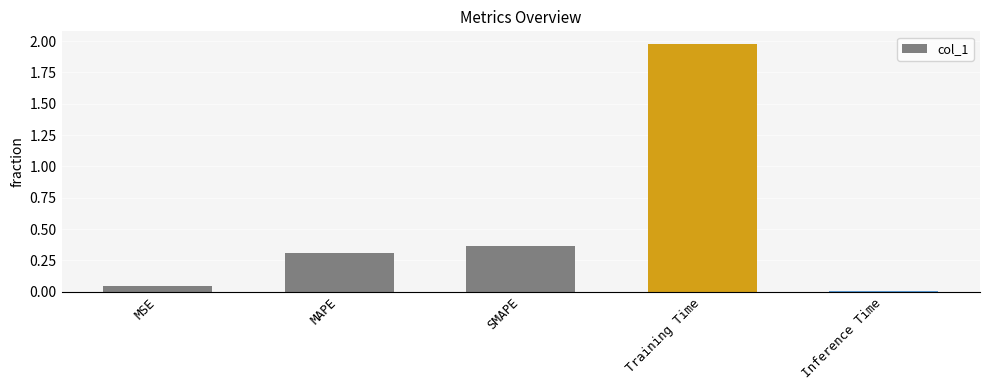

List the labels in order of value, largest first.

Training Time, SMAPE, MAPE, MSE, Inference Time